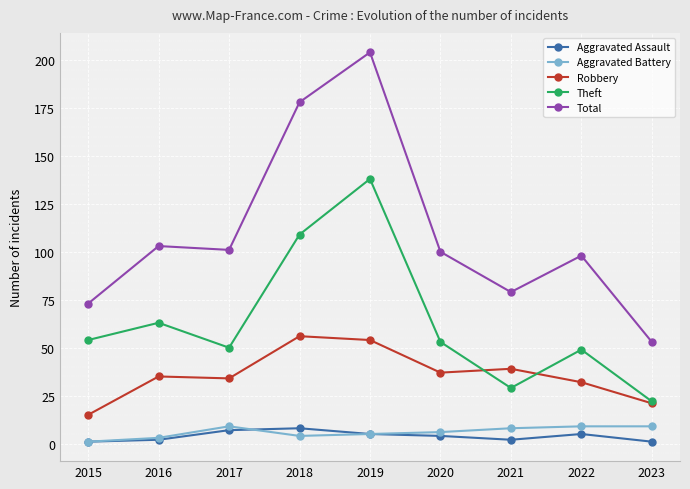

At how many categories does at least one series exceed 82?

6